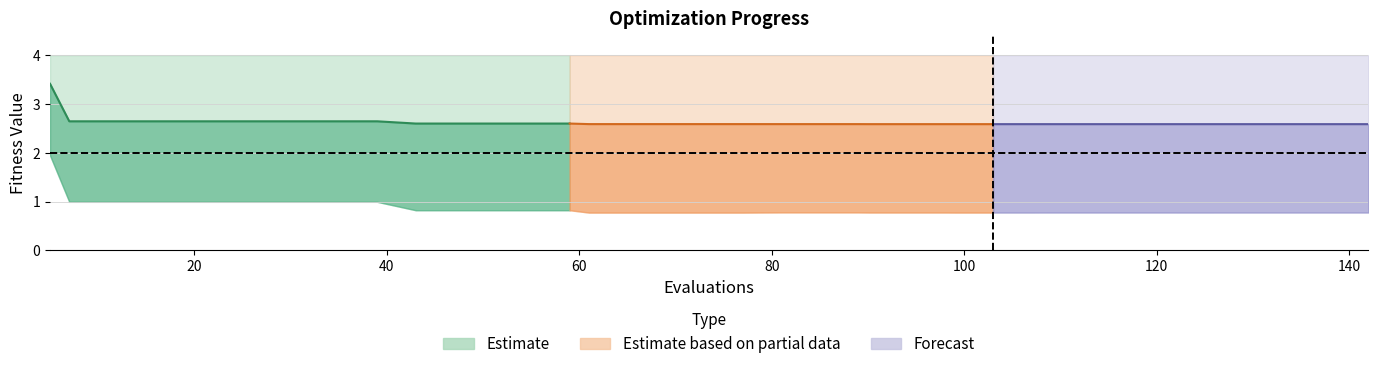

At which label does worst reach its peak?

5